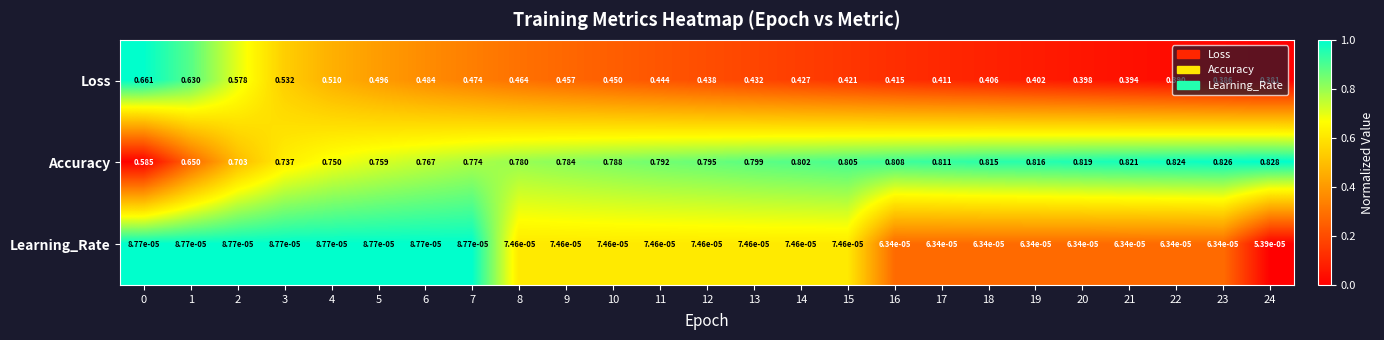

Which series has the largest range (max minus min)?

Loss